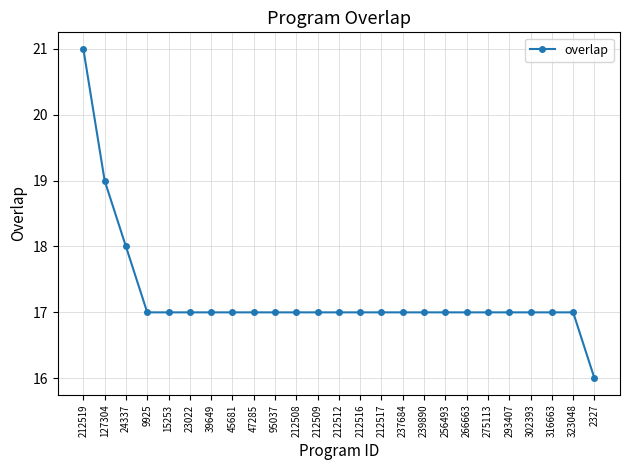

What is the difference between the values at 24337 and 15253?

1